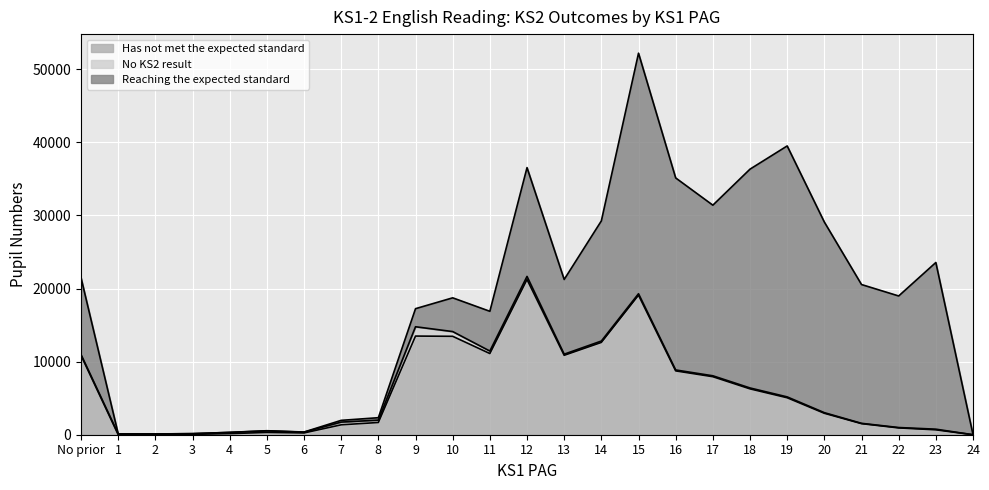

What is the value of the Has not met the expected standard point at the 5th from the left?

149